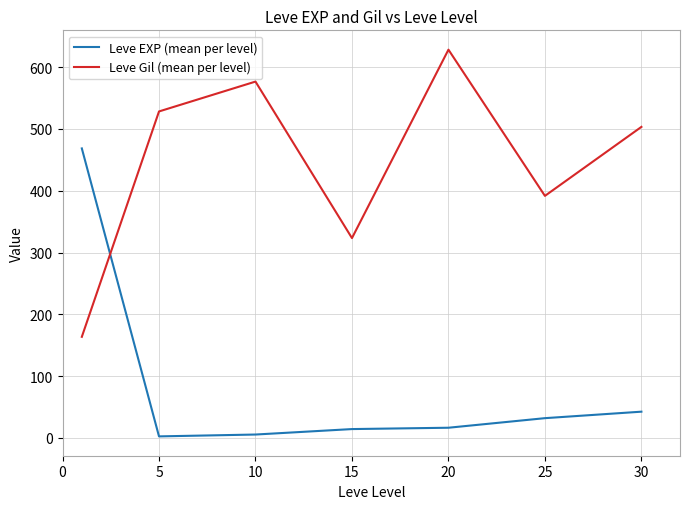

Which series has the largest total across all categories?

Leve Gil (mean per level)